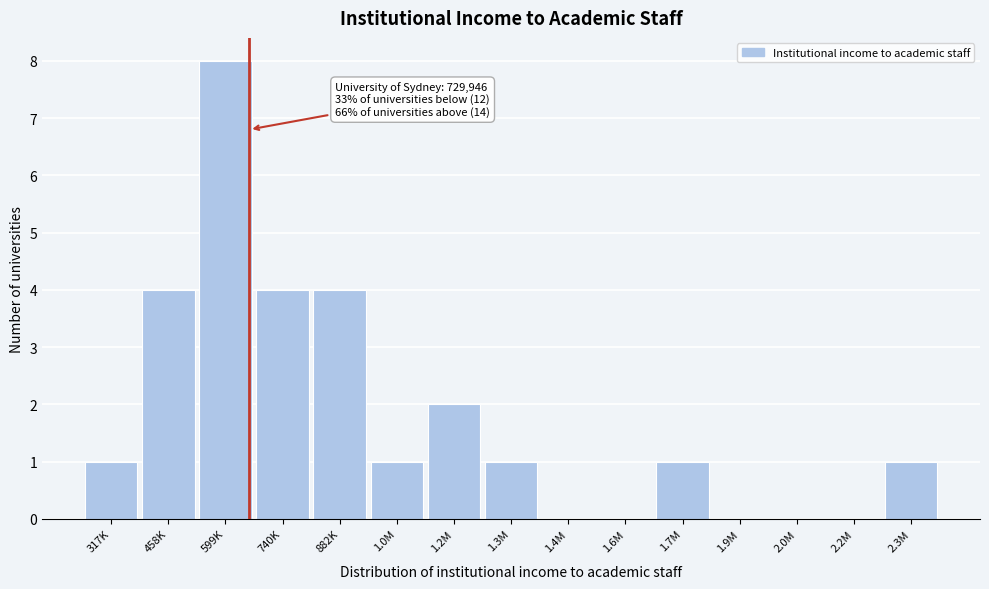

Reading left to right, what are all the values shown in this chart?

317K=1	458K=4	599K=8	740K=4	882K=4	1.0M=1	1.2M=2	1.3M=1	1.4M=0	1.6M=0	1.7M=1	1.9M=0	2.0M=0	2.2M=0	2.3M=1